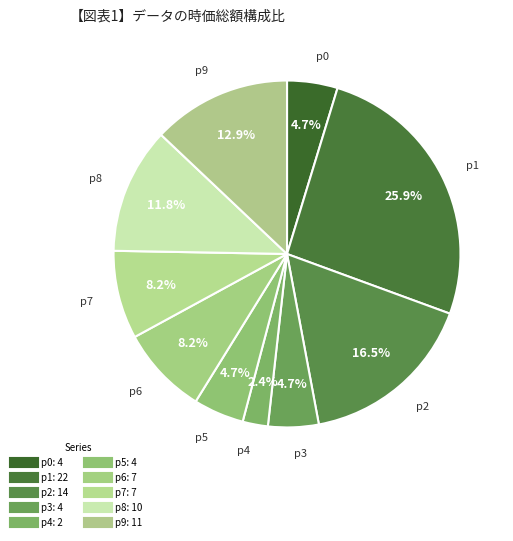

To the nearest percent, what is the combined percentage of p1 and p8?

38%